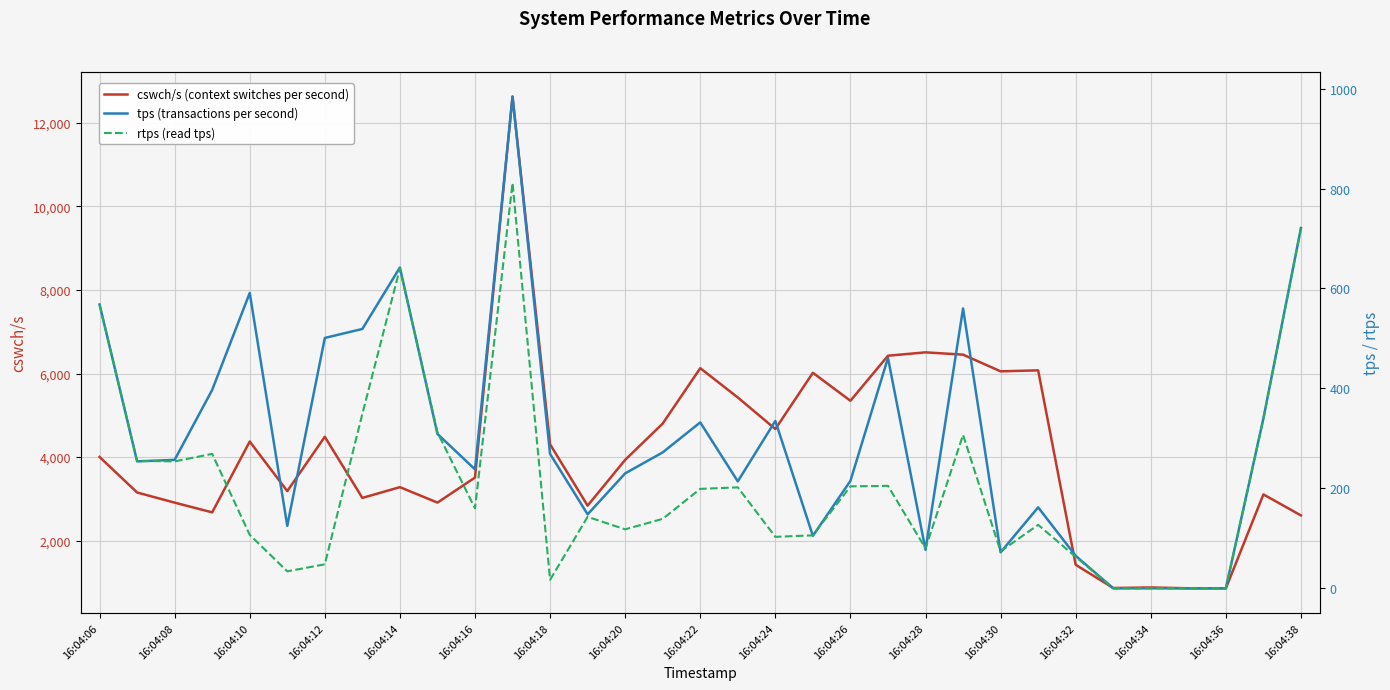

What is the maximum value shown in the chart?

12630.0